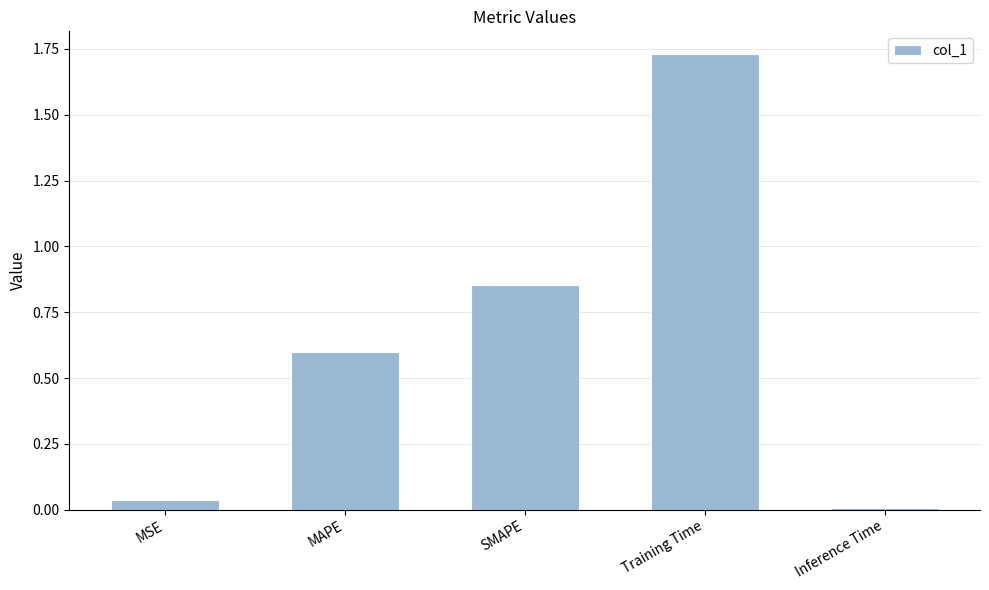

At which category does the chart reach its peak across all series?

Training Time